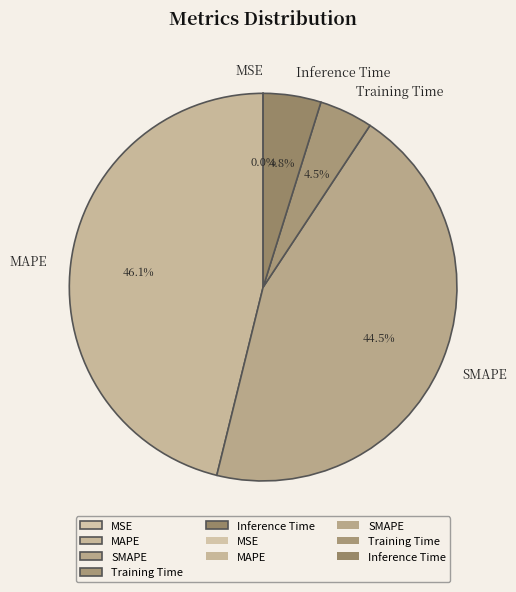

To the nearest percent, what is the difference between the largest and smallest slice percentages?

46%